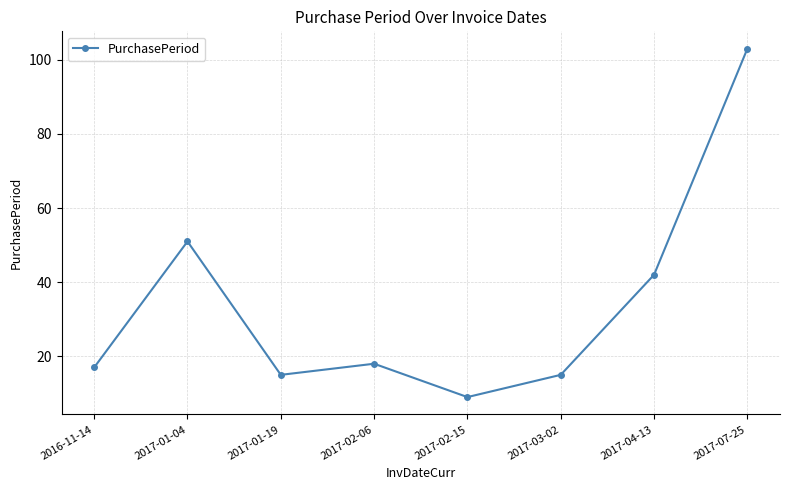

Count the number of data series in this chart.

1